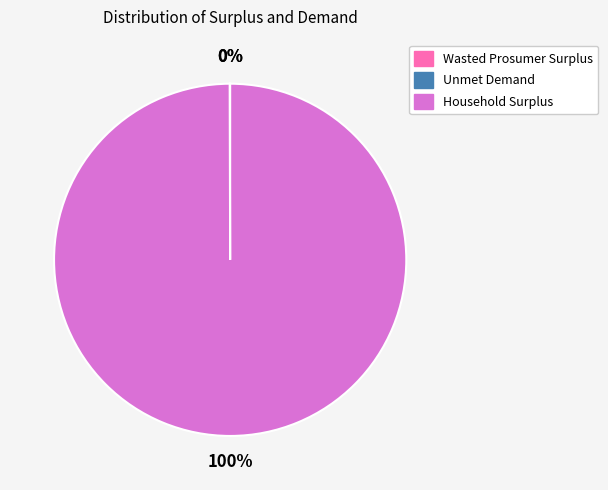

True or false: Household Surplus accounts for 100% of the total.

True